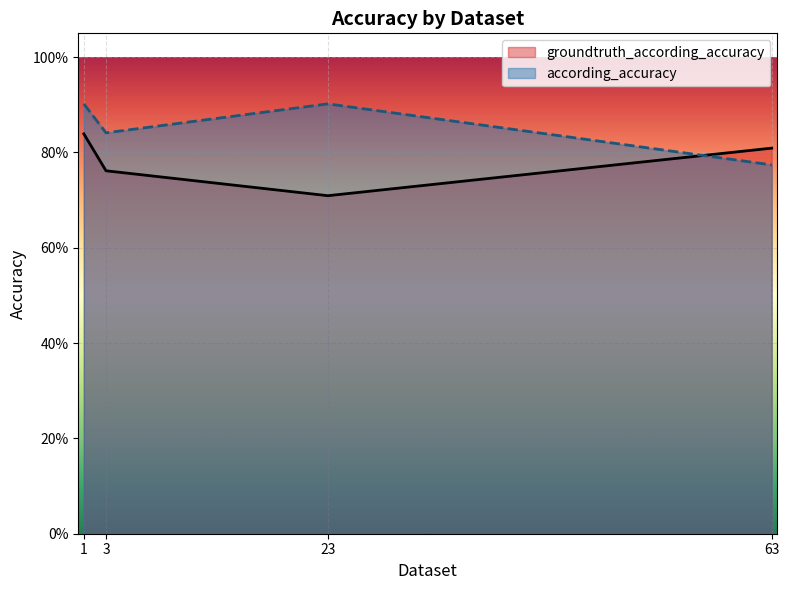

True or false: the data shows 0.9 at 23.

True